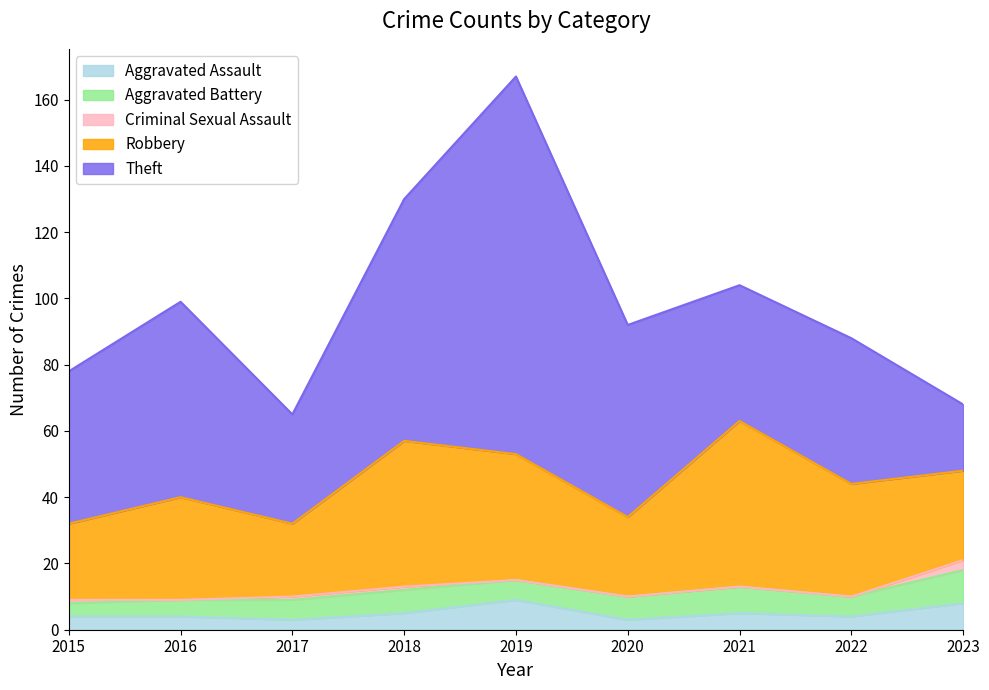

Which series has the largest range (max minus min)?

Theft